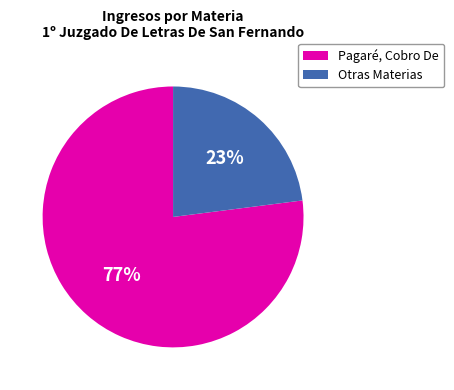

To the nearest percent, what is the difference between the largest and smallest slice percentages?

54%